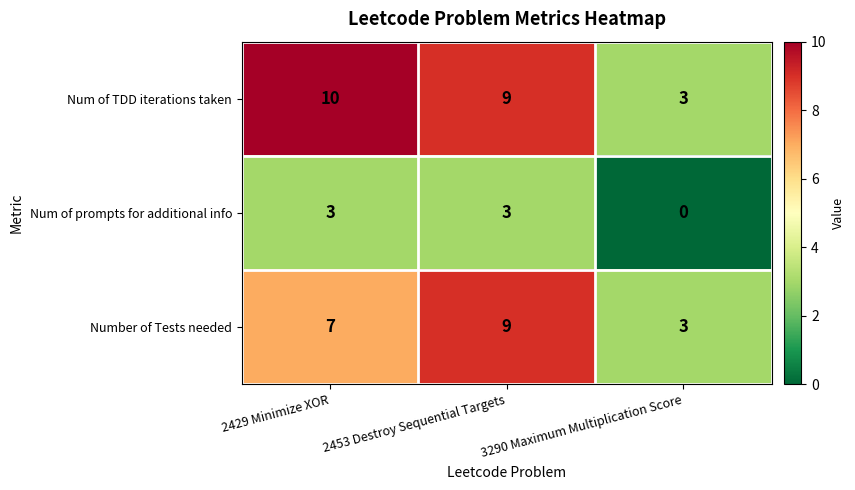

Between 2429 Minimize XOR and 2453 Destroy Sequential Targets, which series saw the biggest shift?

Number of Tests needed